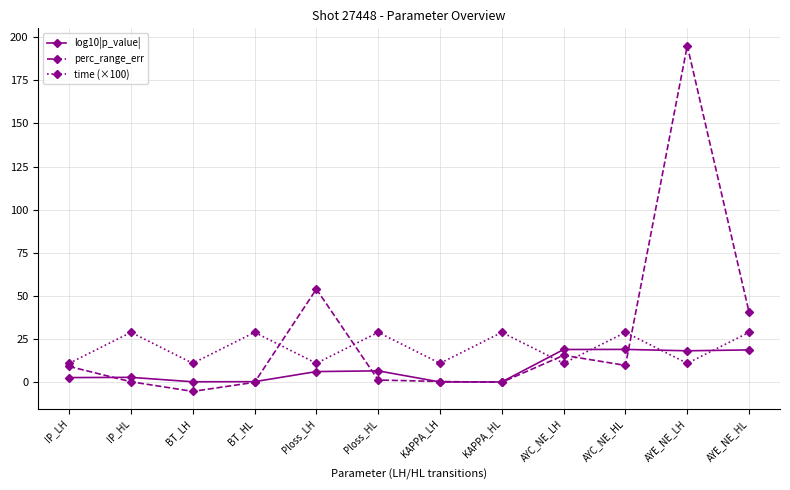

What position from the right is KAPPA_HL?

5